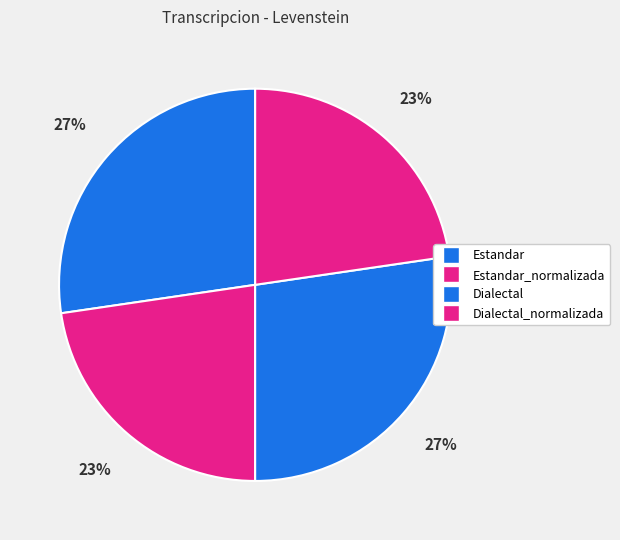

Count the number of slices in the pie.

4